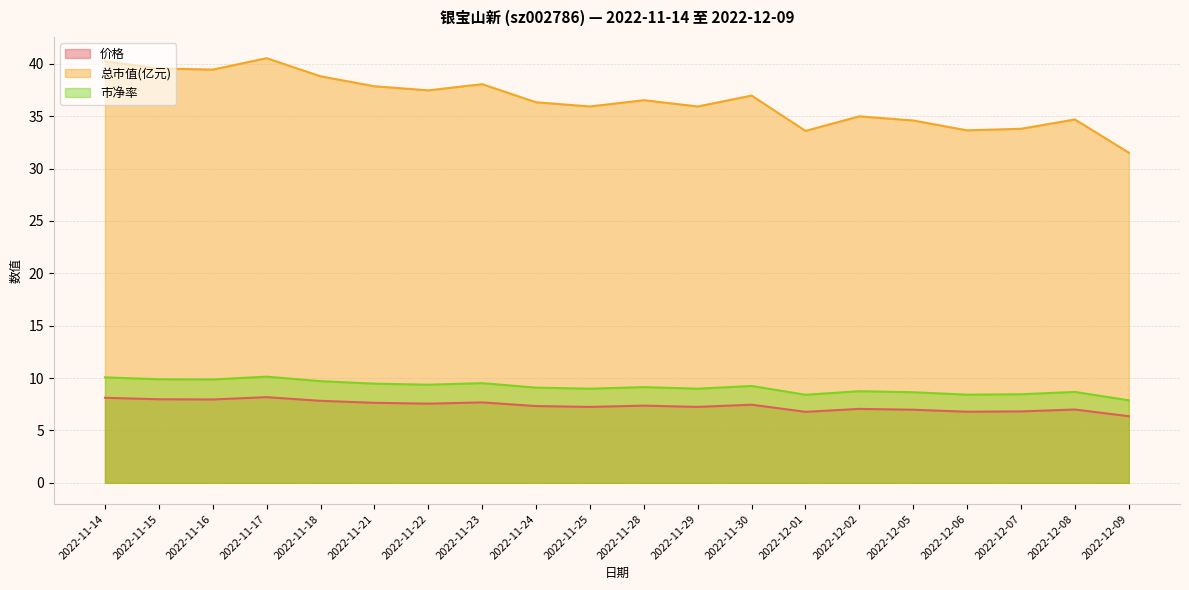

How many values in the 价格 series are below 7?

5